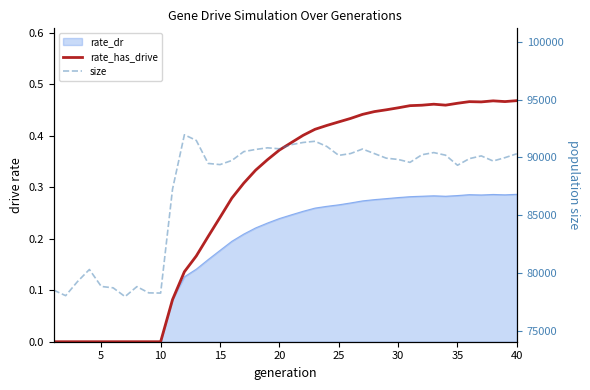

What is the approximate value of size at 30?

89830.0